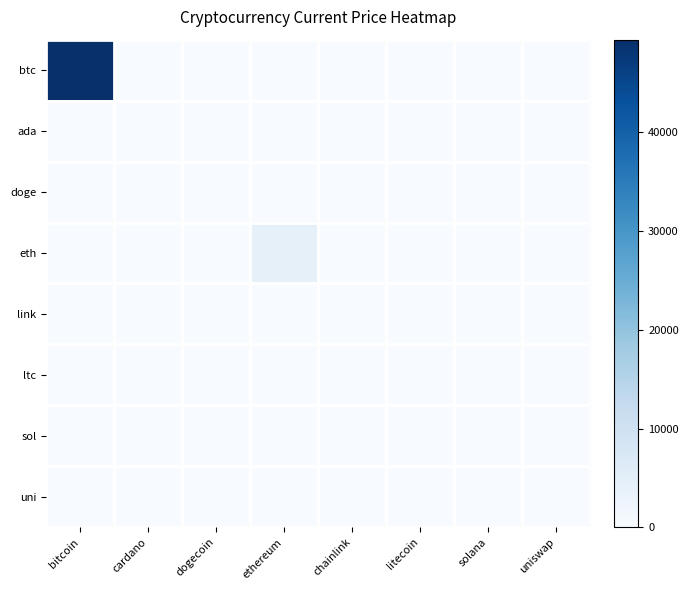

At which category is the sum across all series the highest?

bitcoin